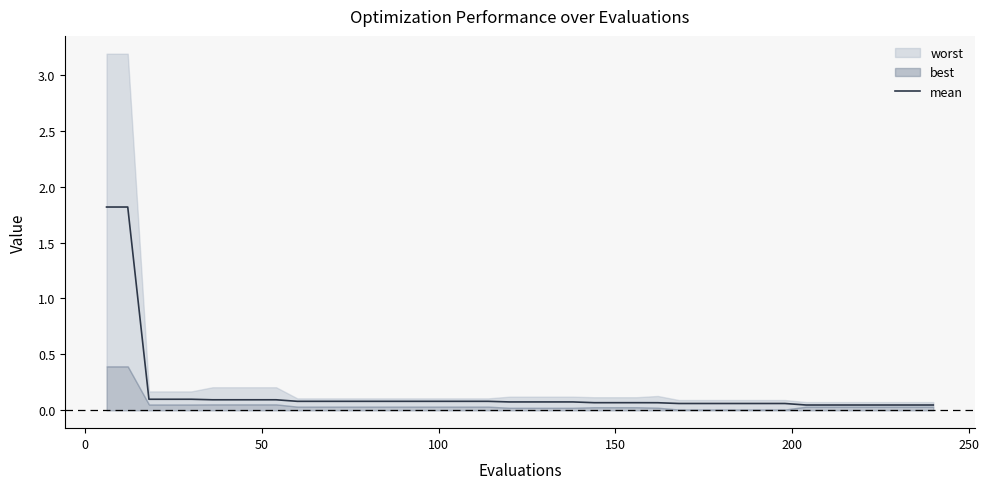

True or false: the data has more than 0 interior local peaks.

False